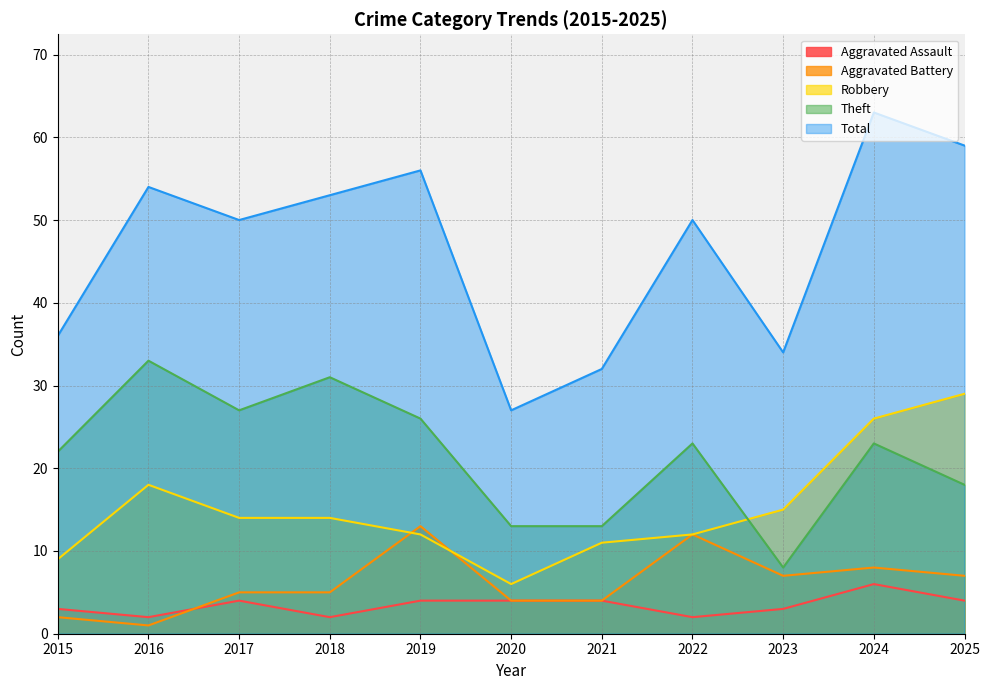

What is the spread (max minus min) of values at 2015?

34